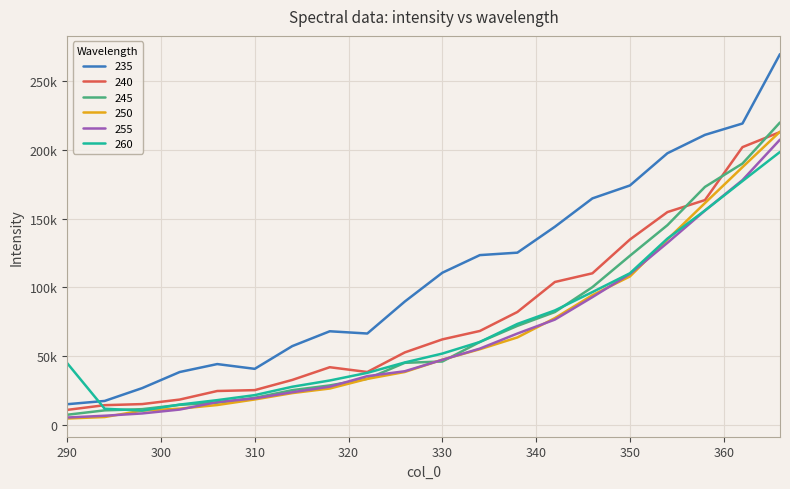

At which category does 235 reach its first local valley?

310